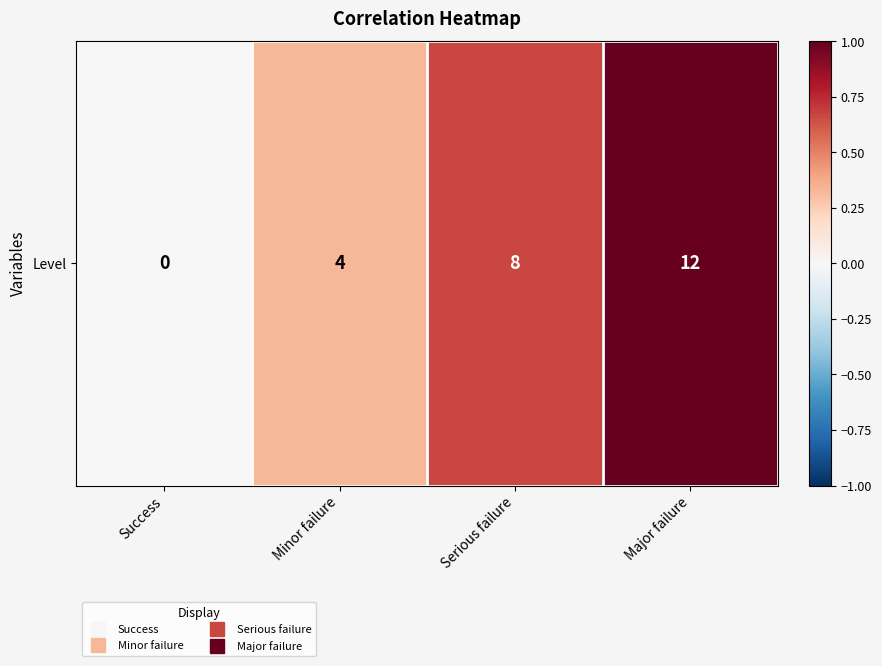

Which label corresponds to the smallest value in the chart?

Success